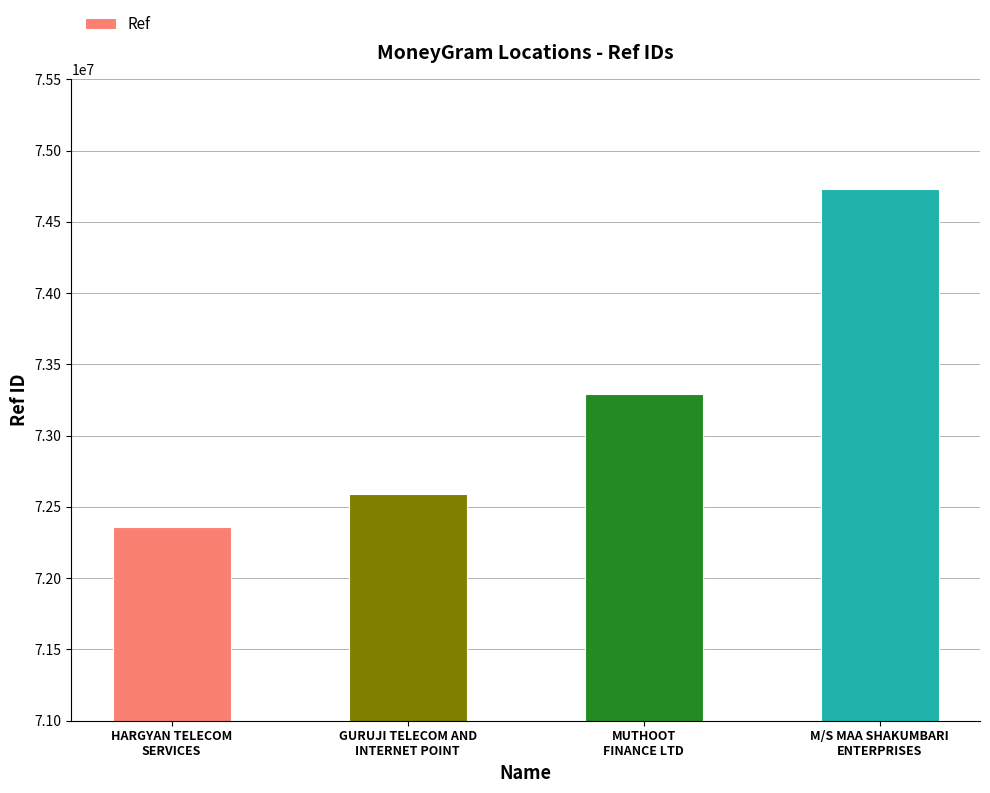

List the labels in order of value, largest first.

M/S MAA SHAKUMBARI
ENTERPRISES, MUTHOOT
FINANCE LTD, GURUJI TELECOM AND
INTERNET POINT, HARGYAN TELECOM
SERVICES